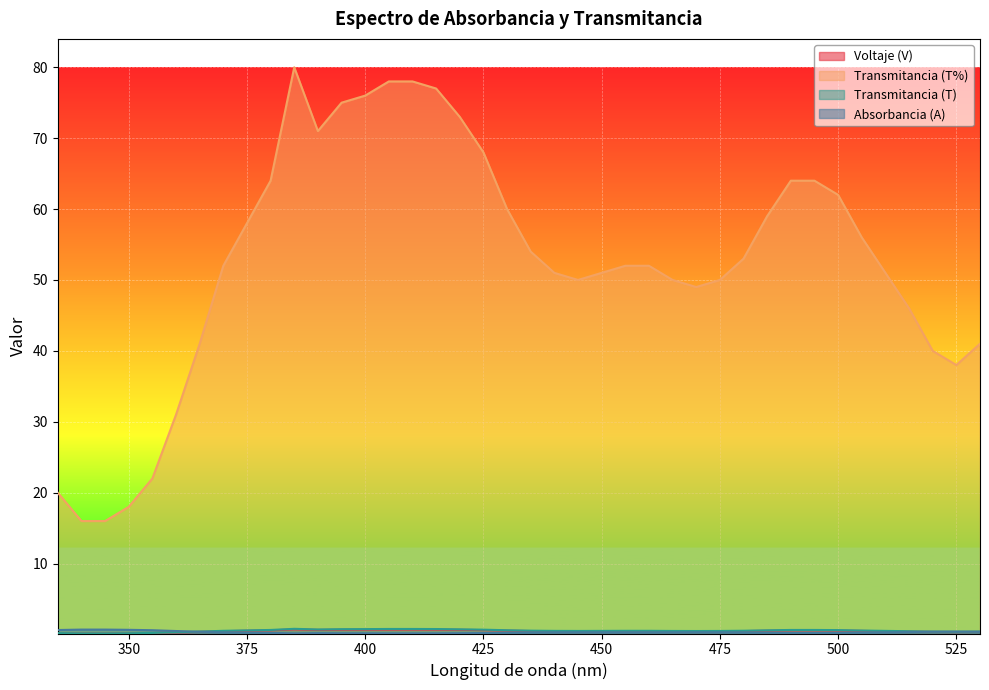

At 510, list the series in order from largest to smallest.

Transmitancia (T), Transmitancia (T%), Voltaje (V), Absorbancia (A)